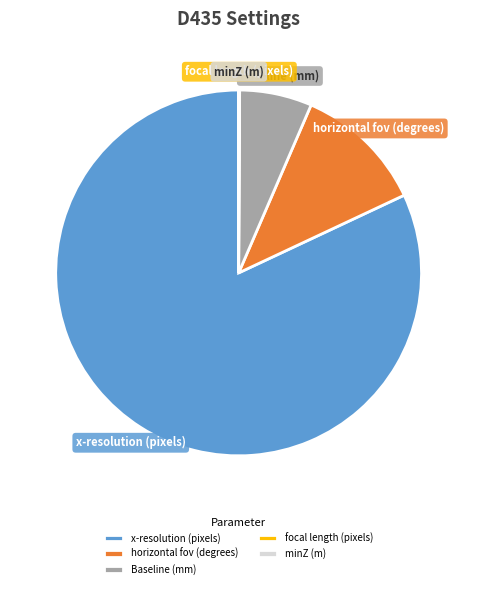

Is it true that horizontal fov (degrees) is 1% of the pie?

False